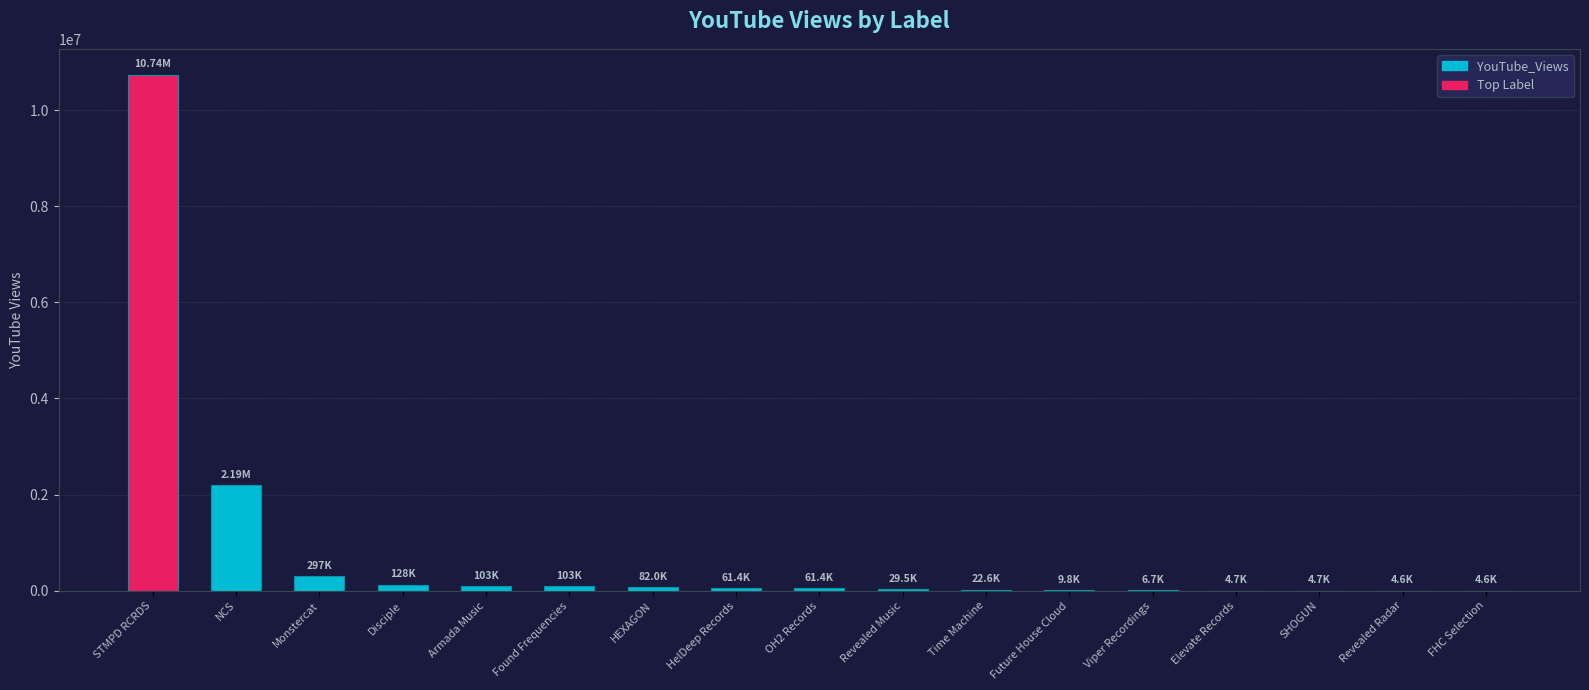

Which has a higher value, Revealed Radar or NCS?

NCS